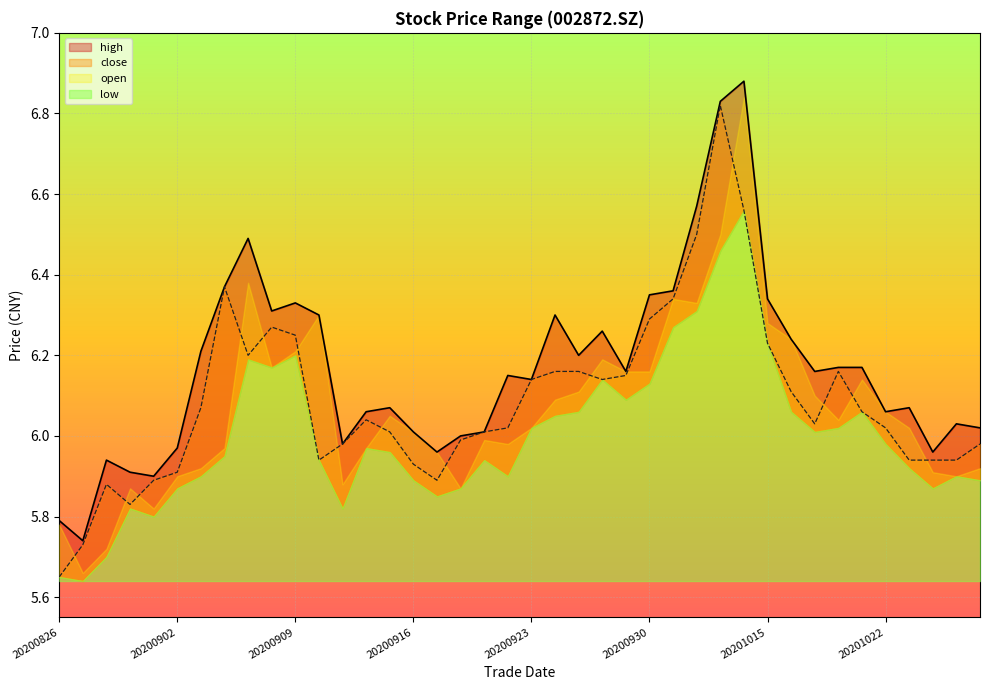

True or false: high and close cross at least once.

False